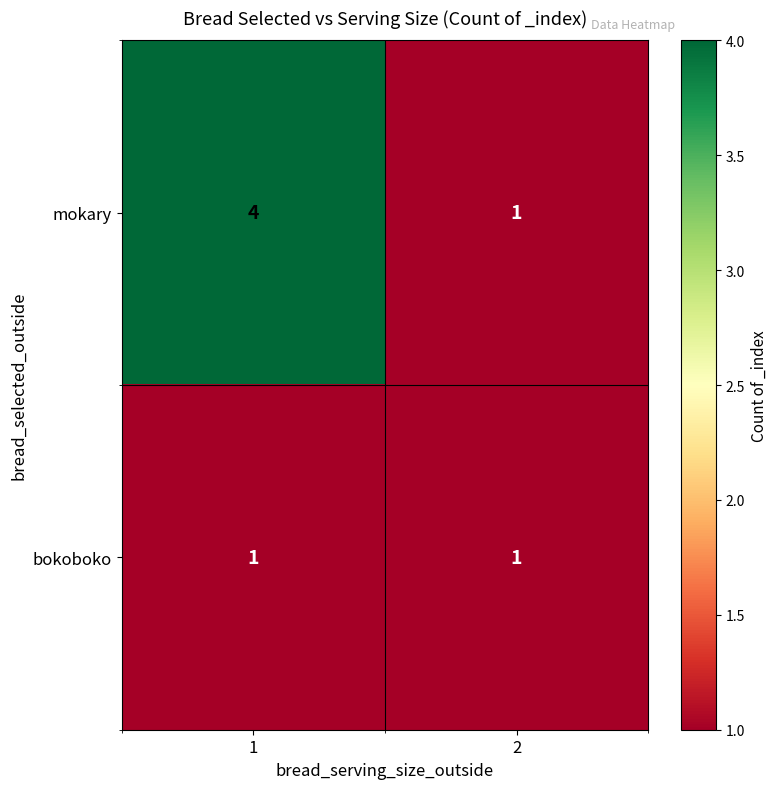

Rank the series by their maximum value, from highest to lowest.

mokary, bokoboko